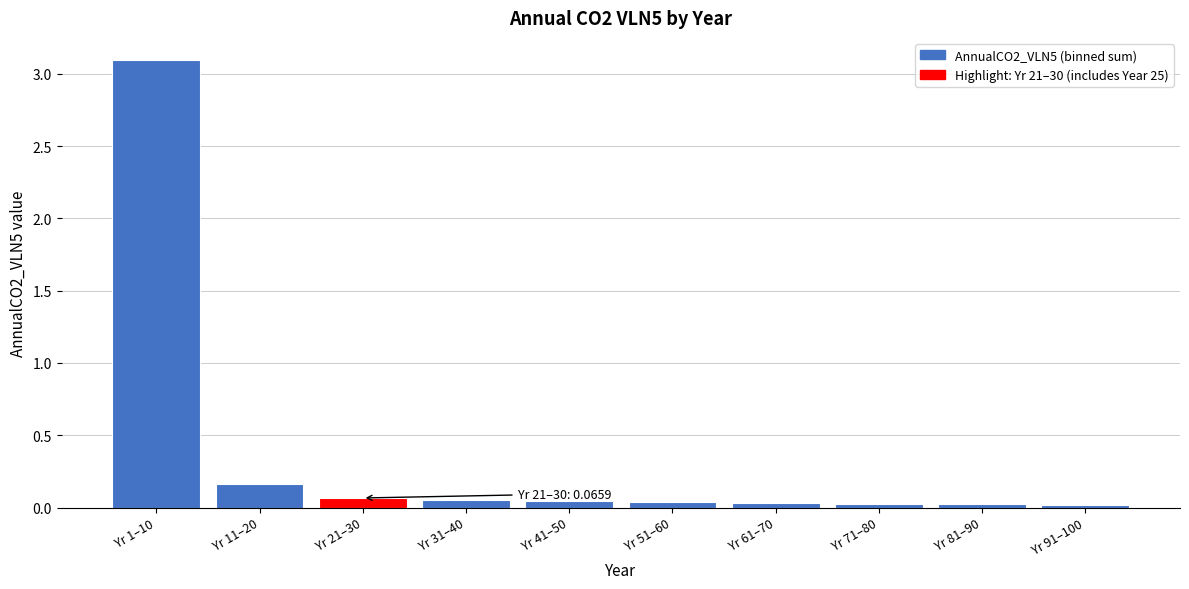

What is the label of the 1st bar from the left?

Yr 1–10